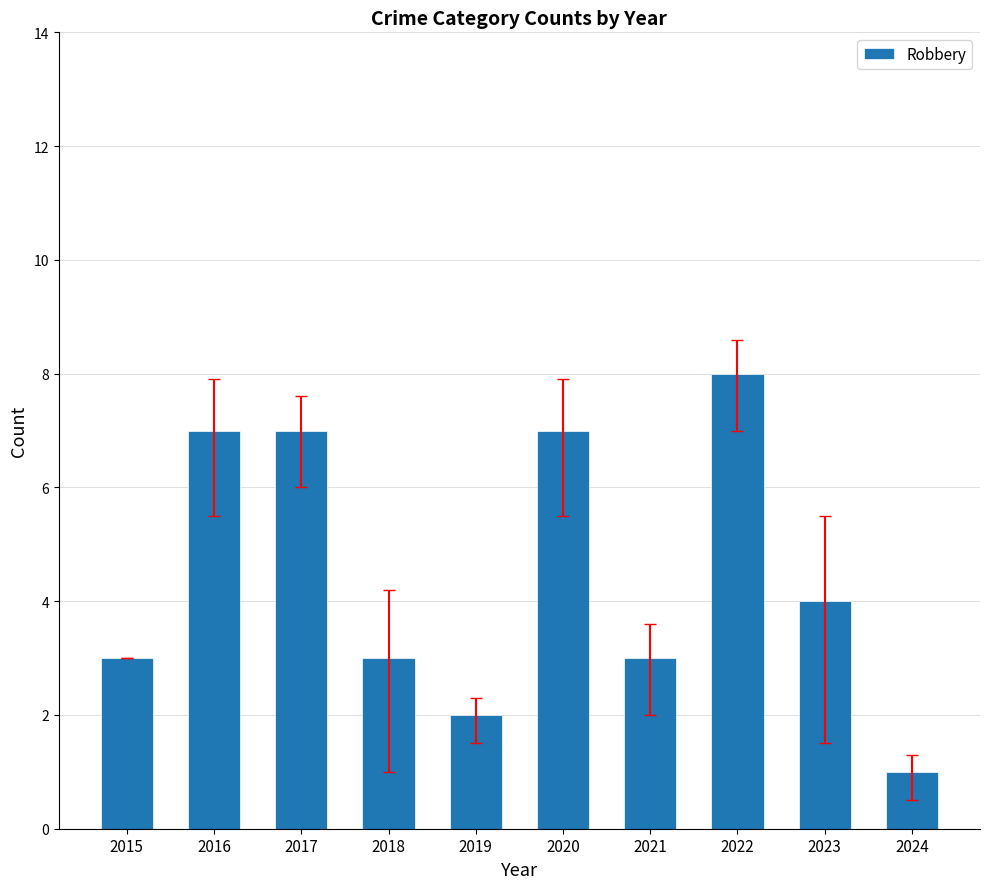

Read the value at 2016.

7